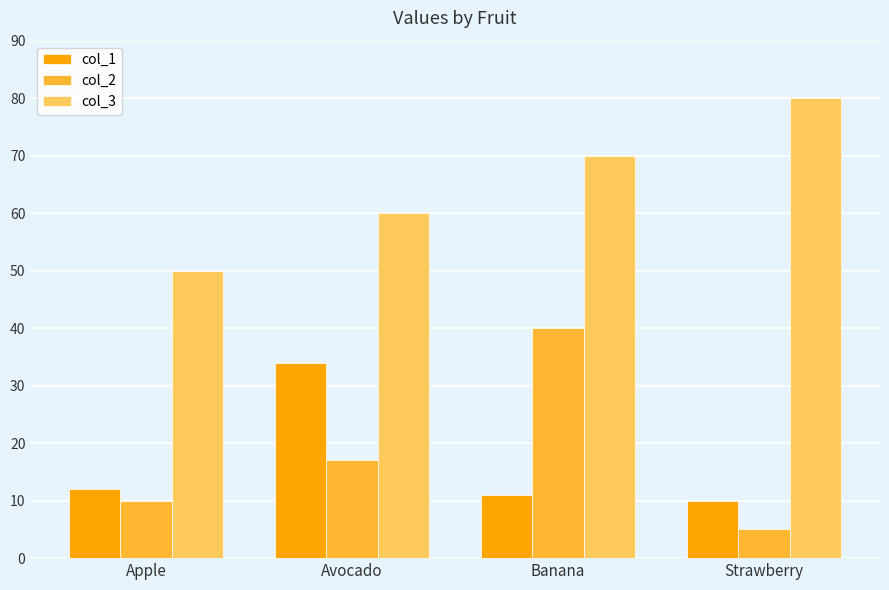

Rank the series at Avocado from lowest to highest value.

col_2, col_1, col_3